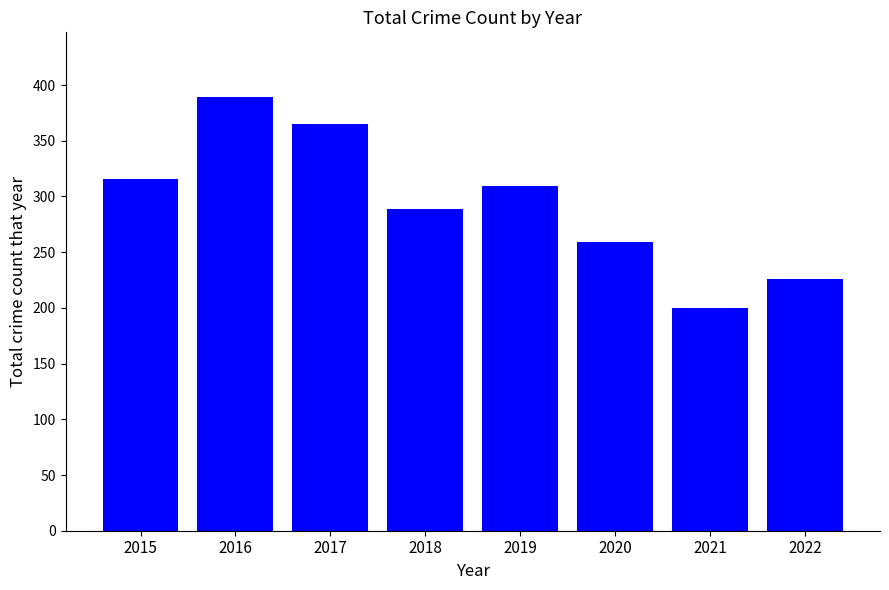

Are the bars grouped side by side (vs. stacked)?

No